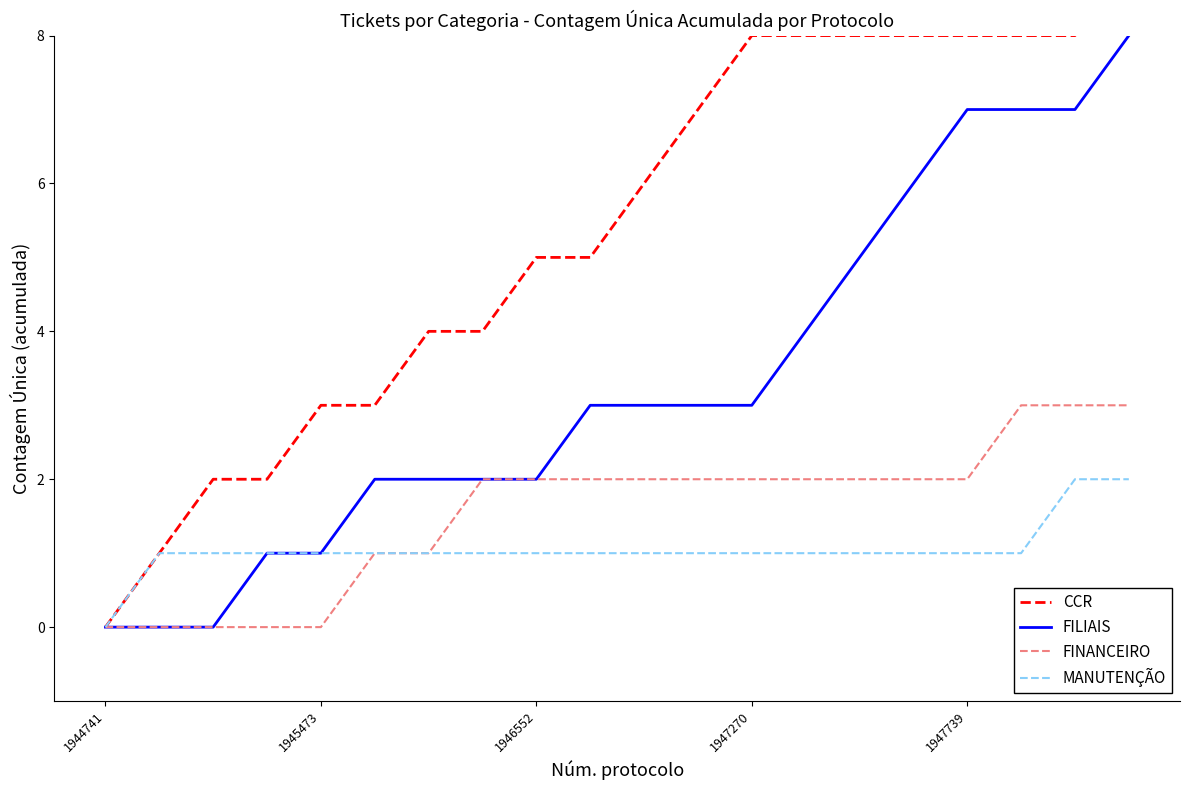

What is the highest value of the FILIAIS series?

8